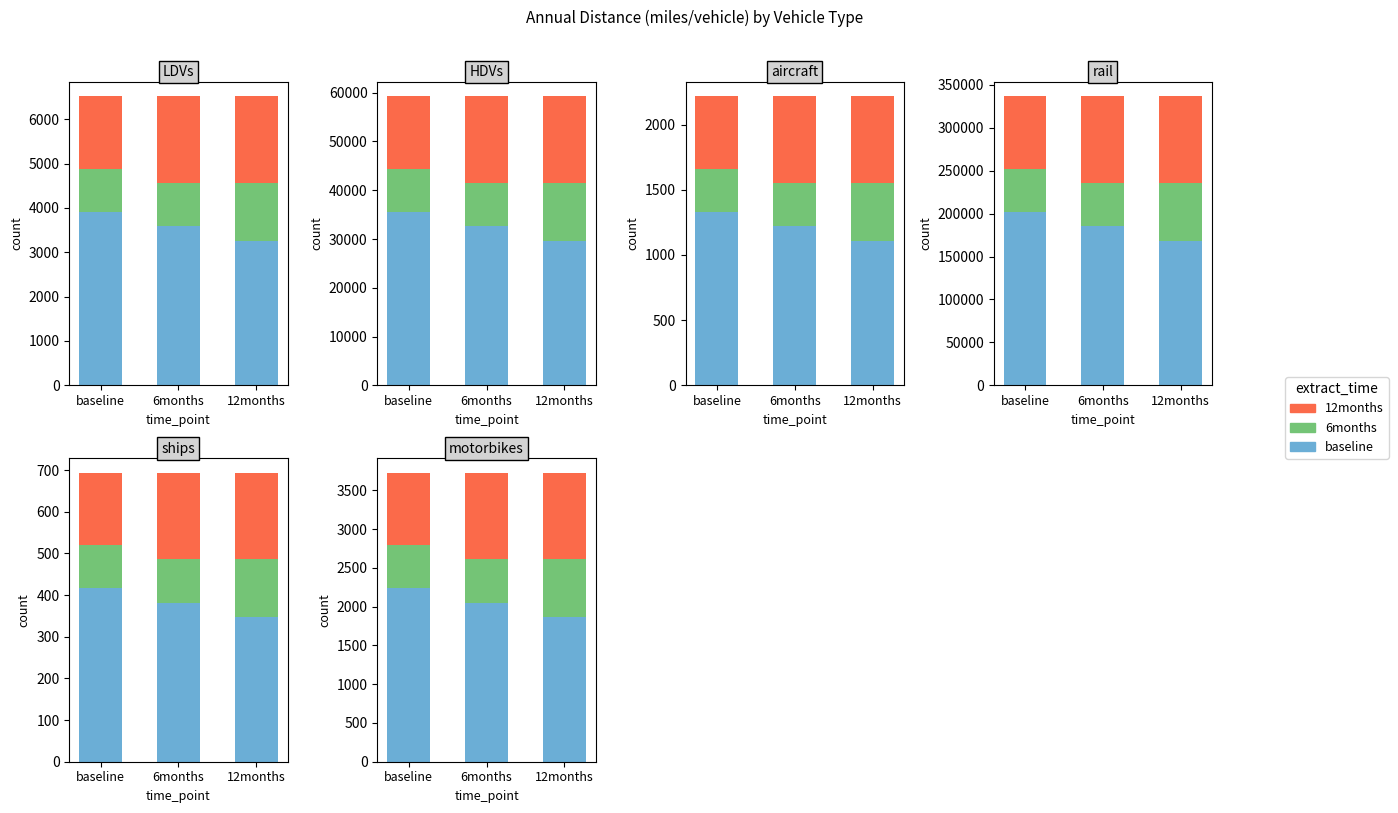

Which series has the largest total across all categories?

baseline